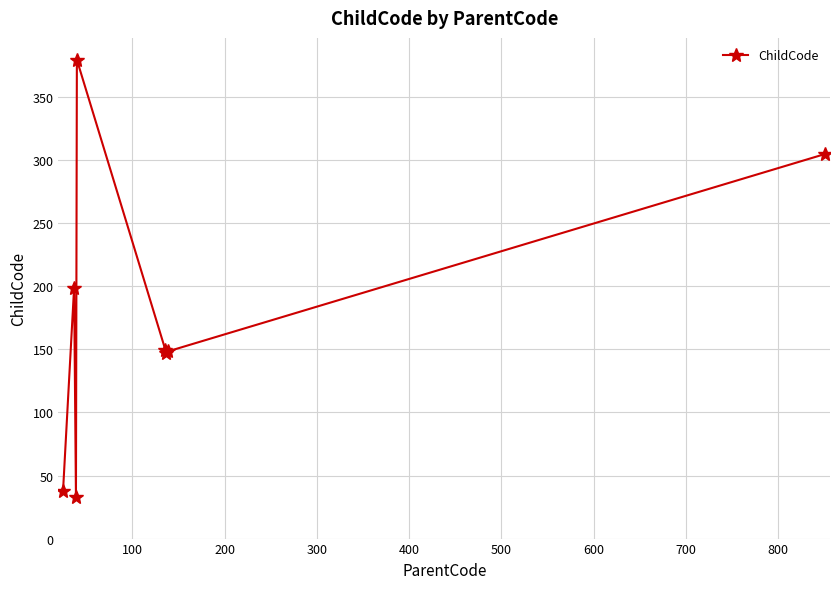

What is the value of the 6th point from the left?

147.5